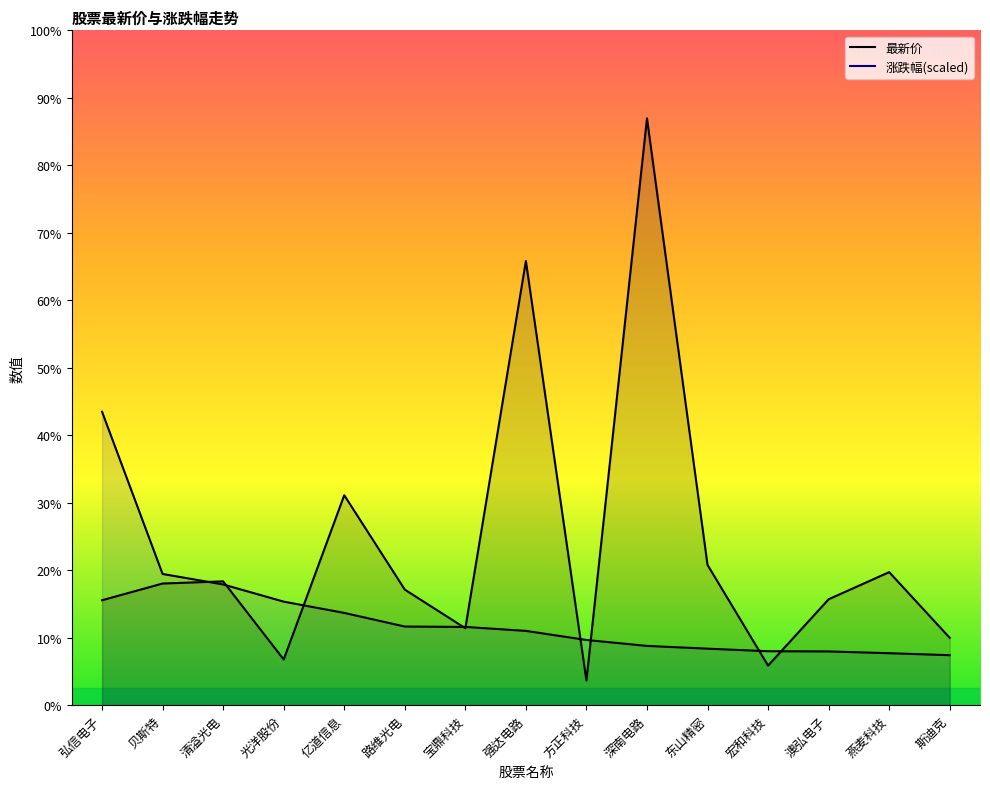

At how many categories does at least one series exceed 49?

3